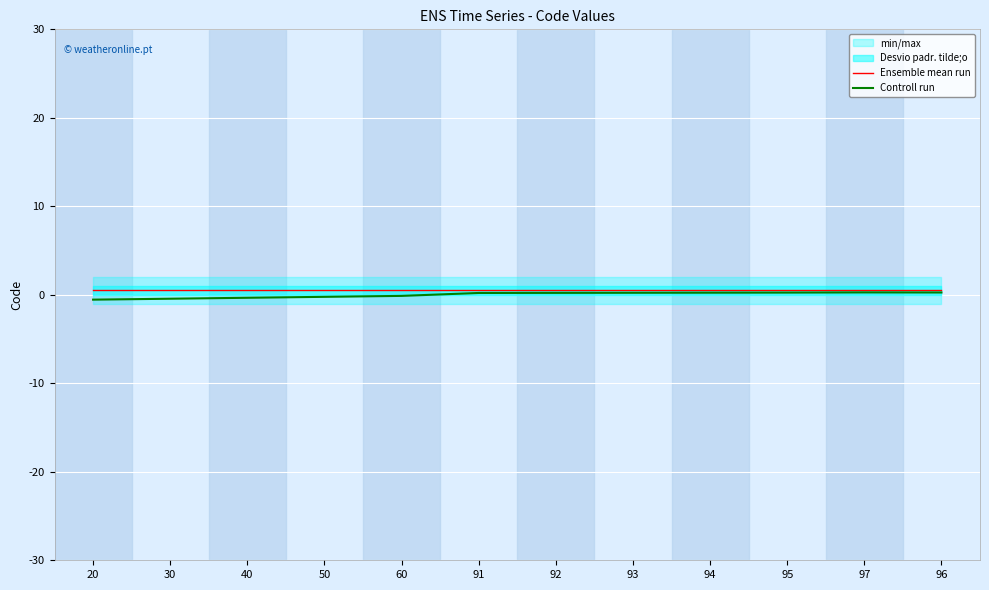

The Controll run series shows 0.2 at 93. True or false?

False